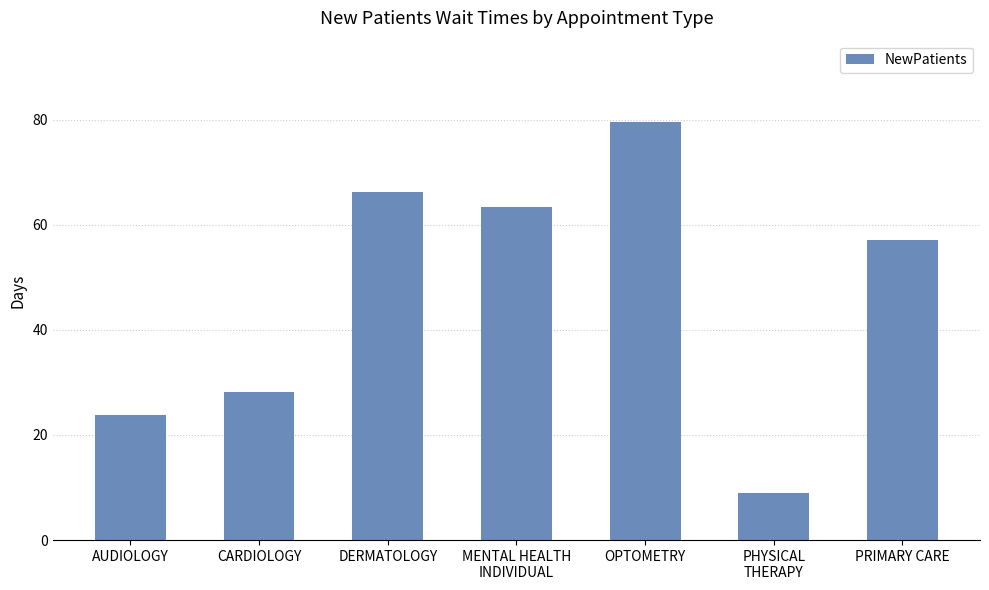

At which label does the data first exceed 57?

DERMATOLOGY